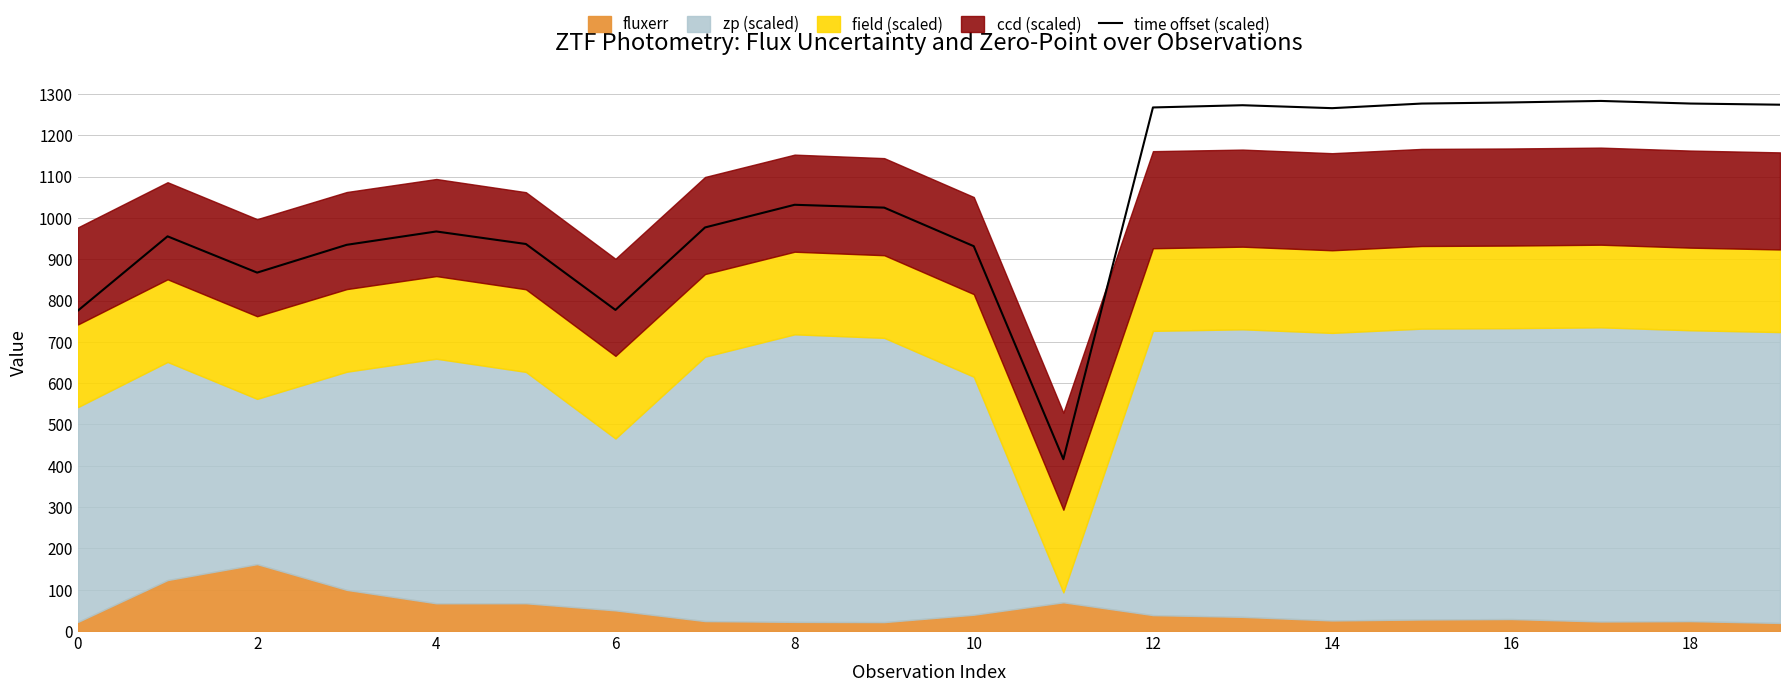

How many categories are shown in the chart?

20